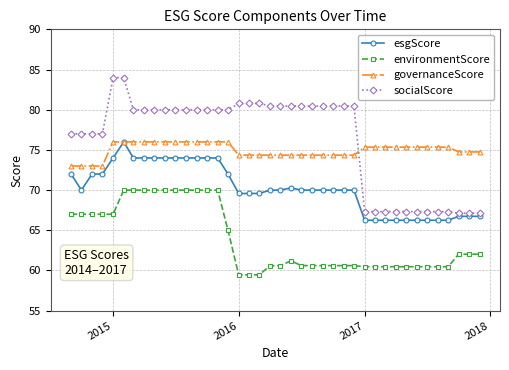

What is the value of the esgScore point at the 4th from the left?

72.0